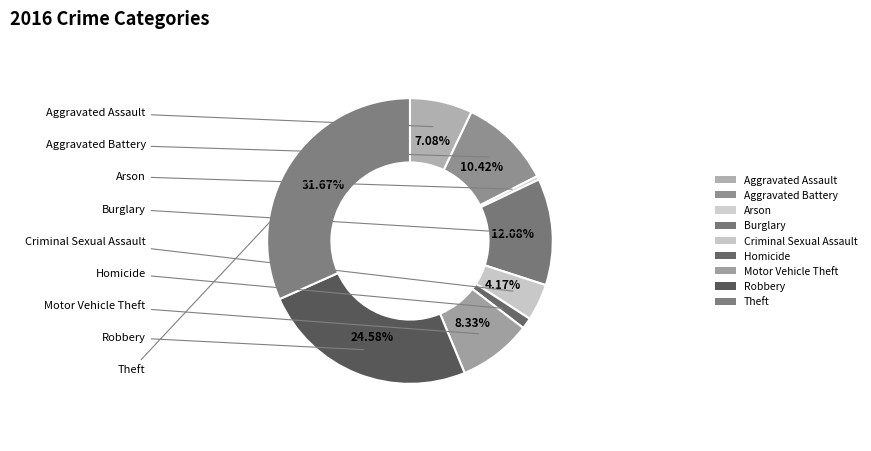

To the nearest percent, what portion does Robbery represent?

25%